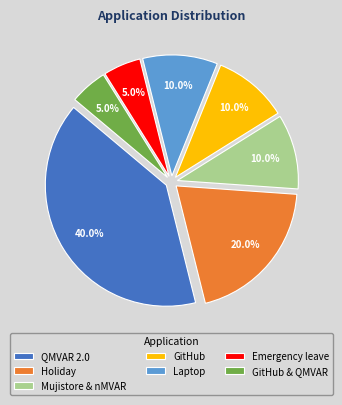

Combined, do Holiday and Emergency leave account for over 50%?

No